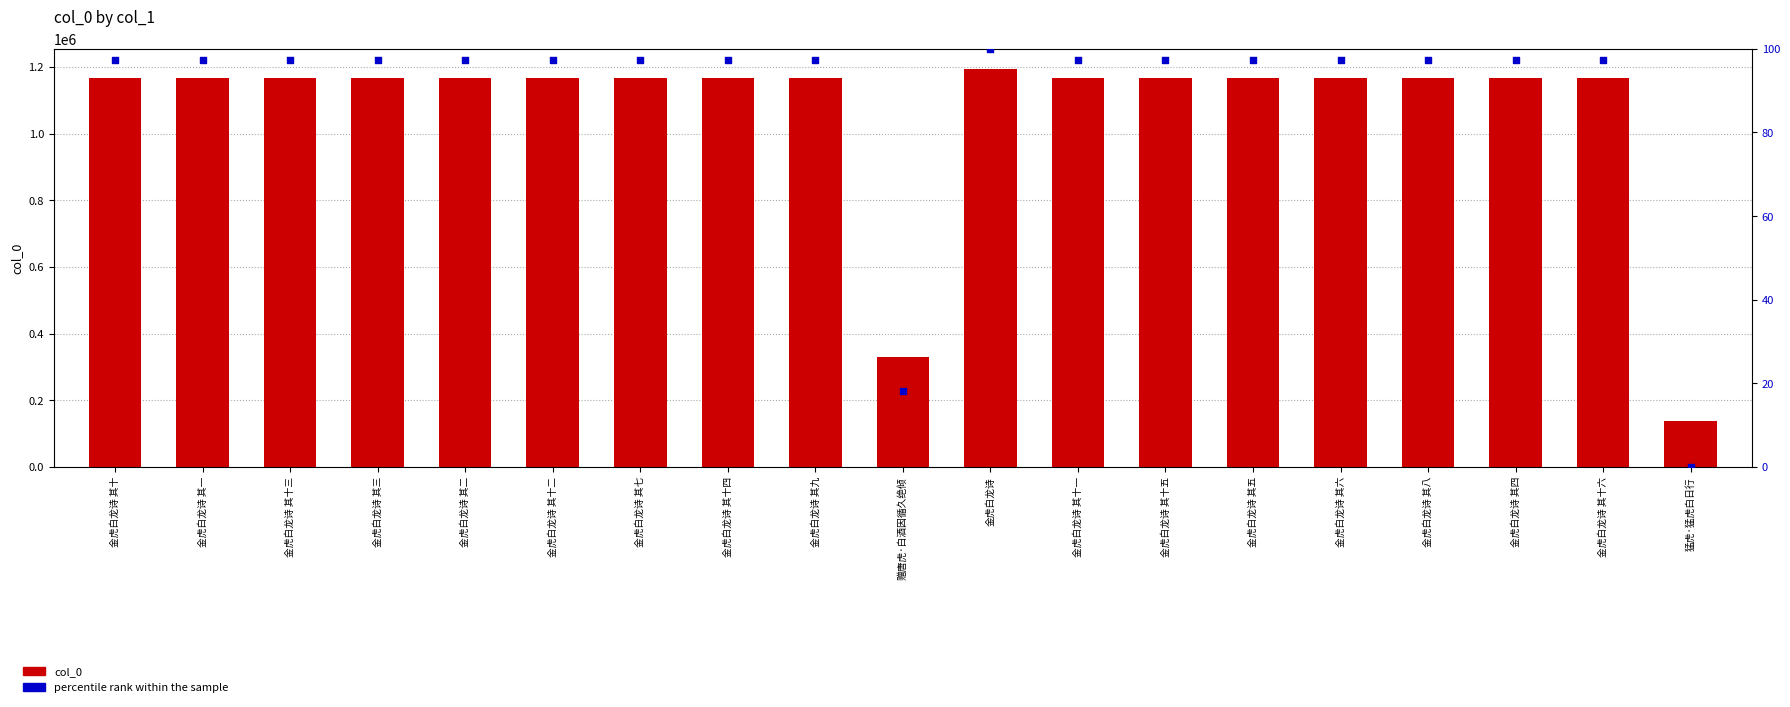

What are all the series names shown in the legend?

col_0, percentile rank within the sample